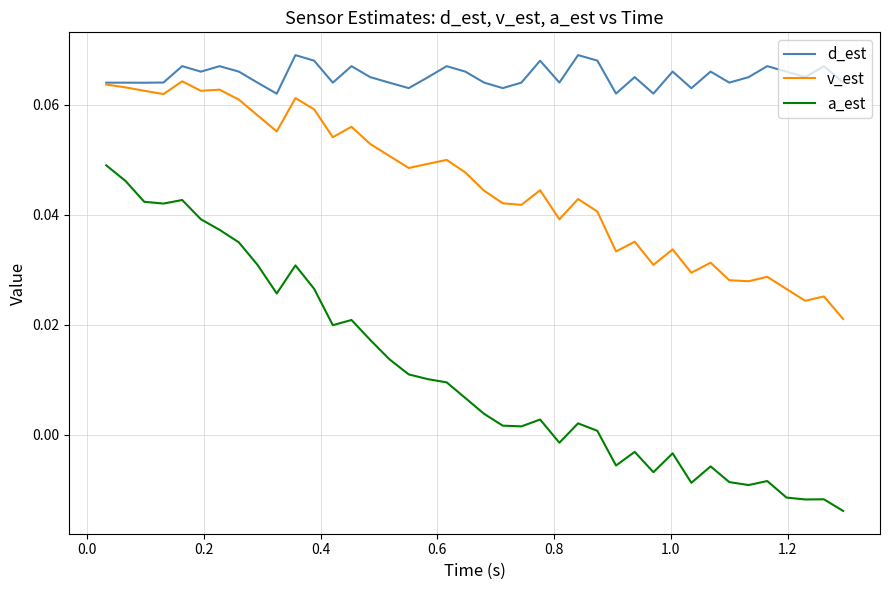

True or false: d_est and a_est cross at least once.

False